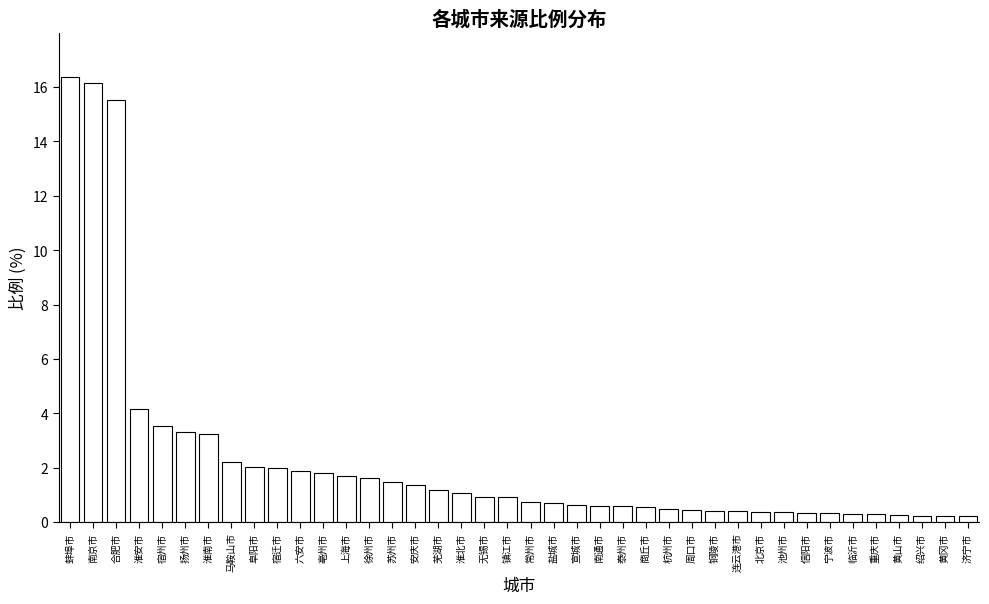

What is the approximate value at 上海市?

1.7